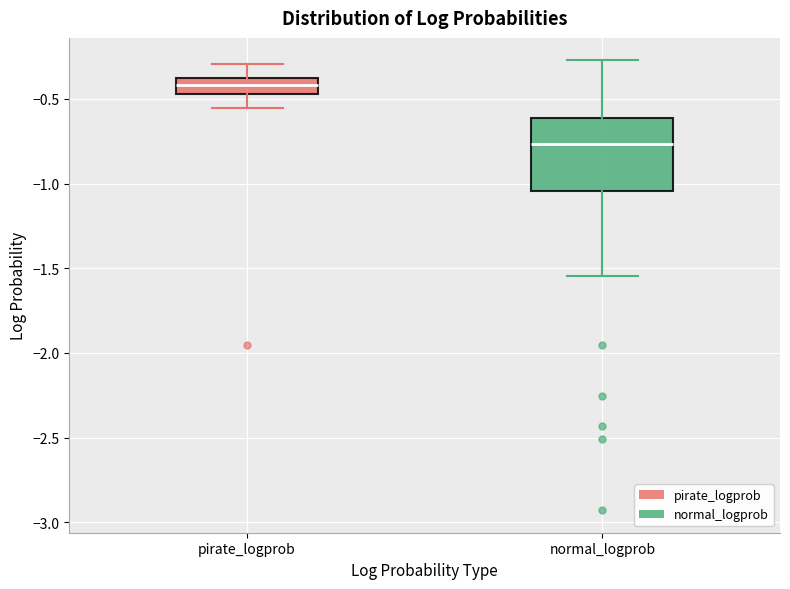

Which box's median line is the lowest?

normal_logprob